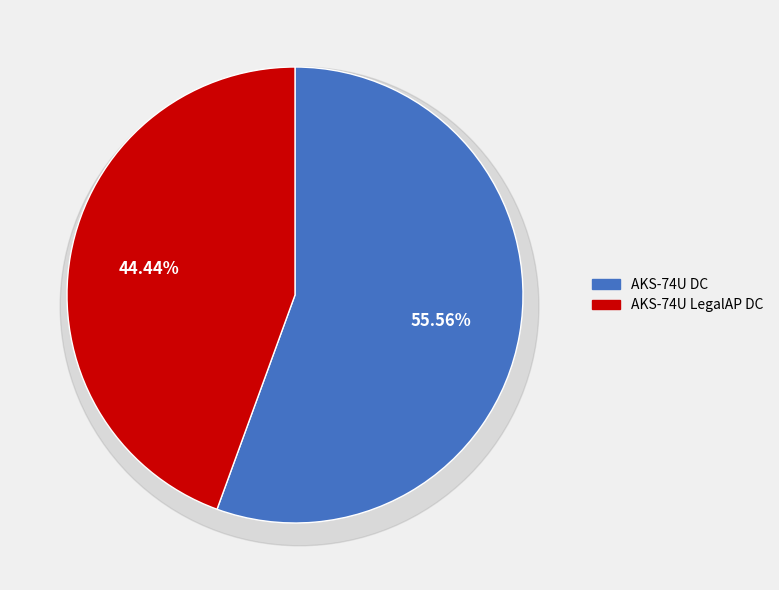

Which category has the biggest portion of the pie?

AKS-74U DC